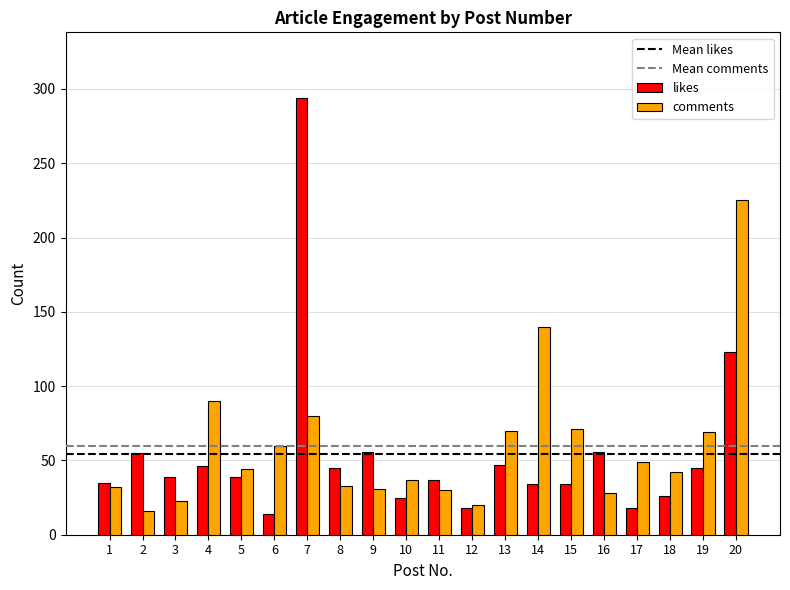

Between 2 and 20, which series saw the biggest shift?

comments